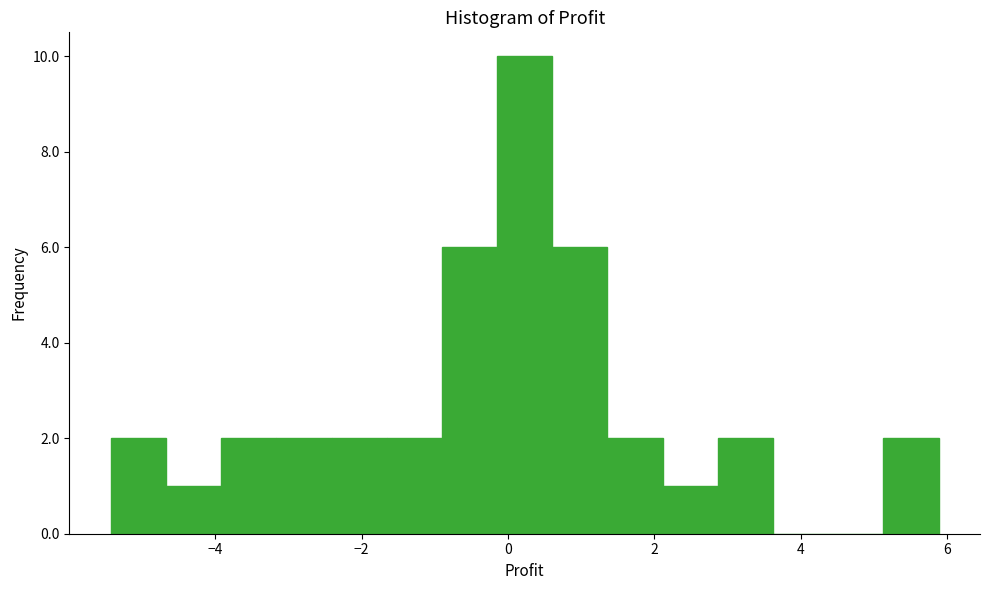

Read against the x-axis, roughly where is the centre of the tallest bar?

0.2